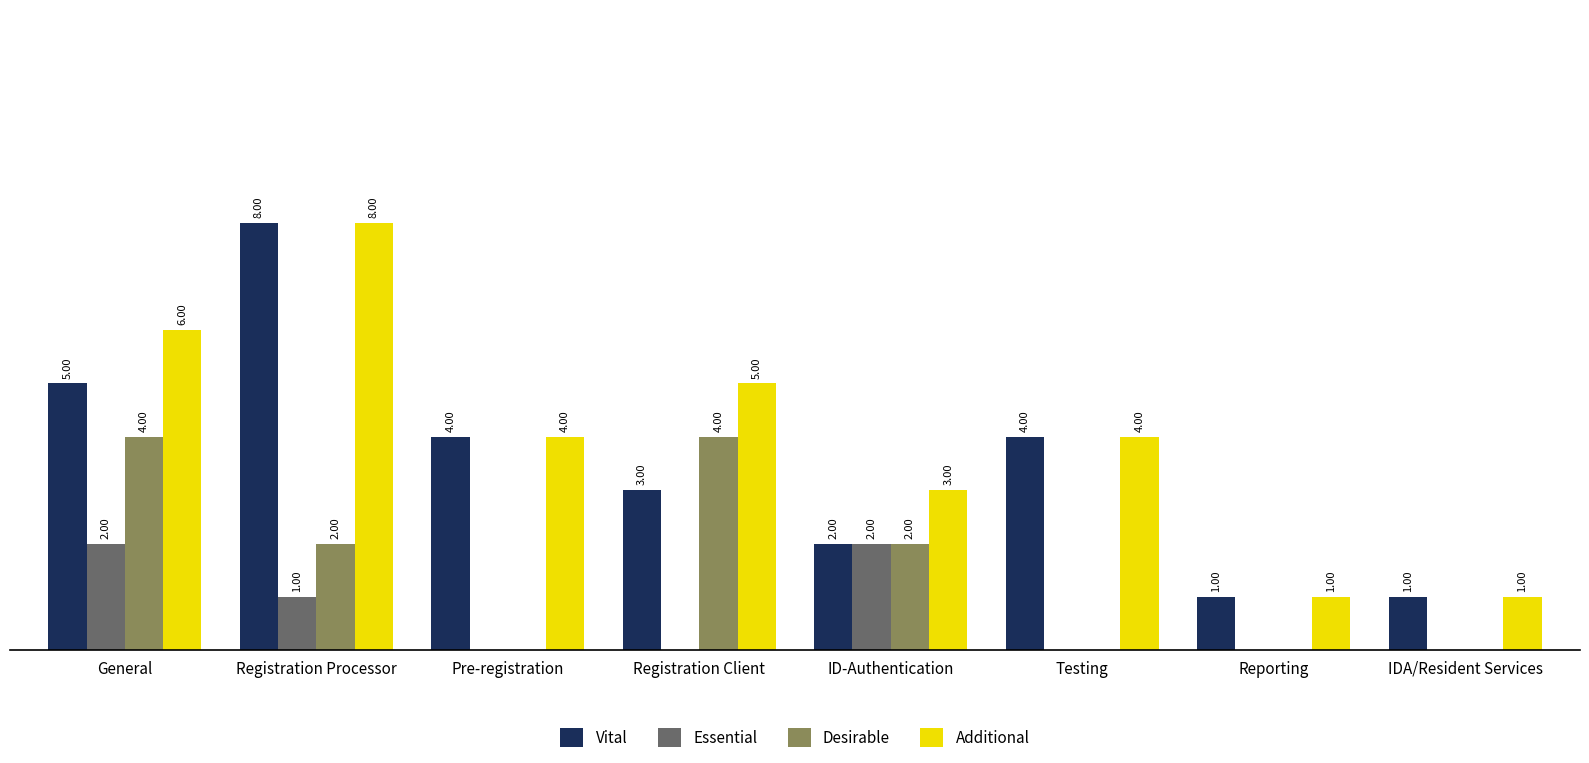

Is the value of Additional at Registration Processor greater than the value of Vital at General?

Yes